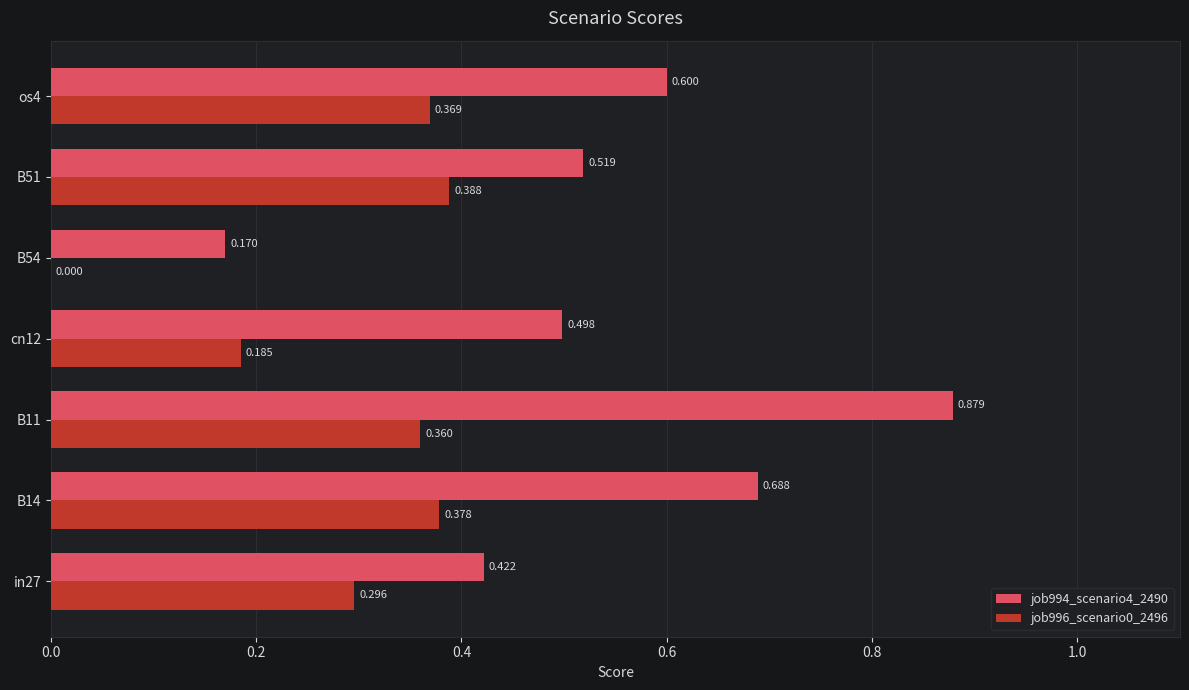

Is the value of job996_scenario0_2496 at B54 greater than the value of job994_scenario4_2490 at in27?

No